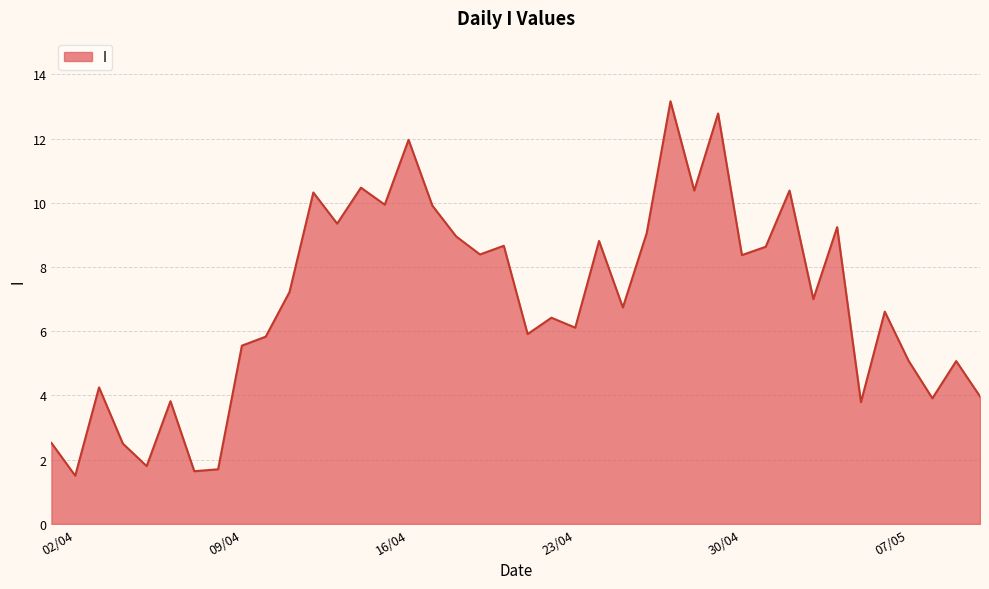

What is the greatest value displayed?

13.2